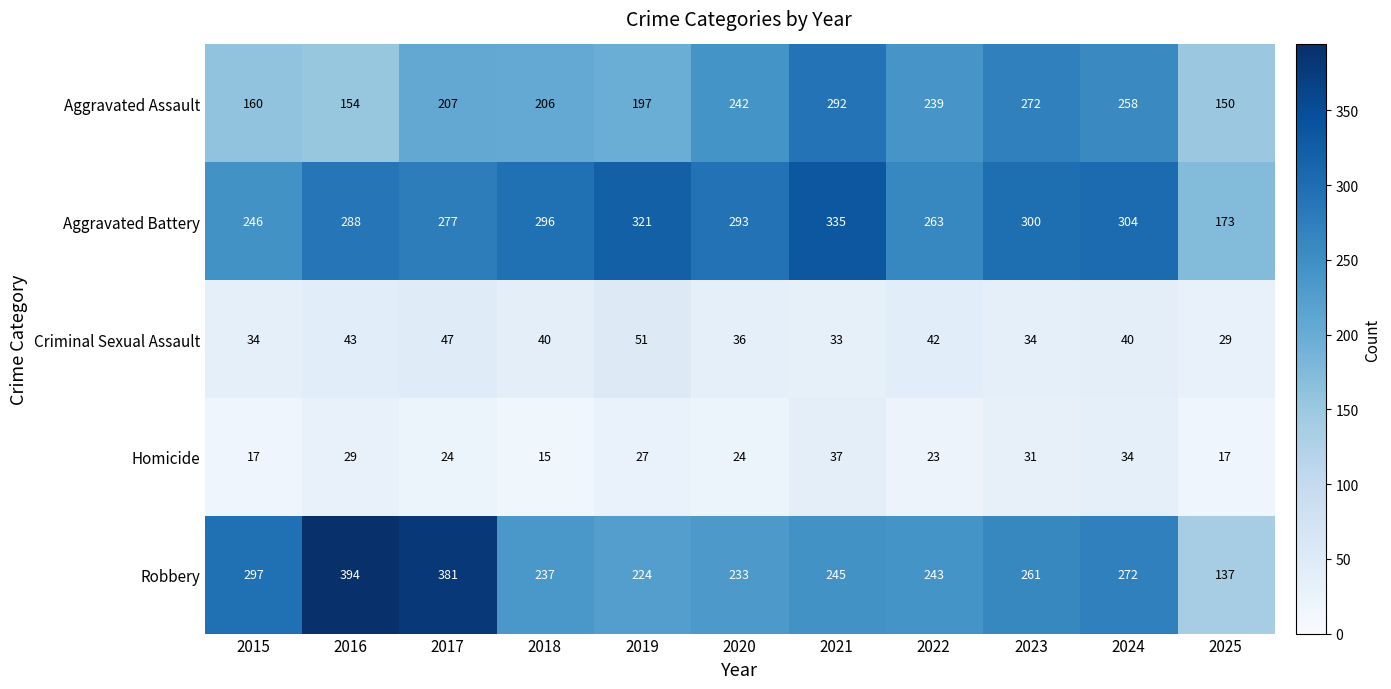

Which category has the highest value across all series?

2016